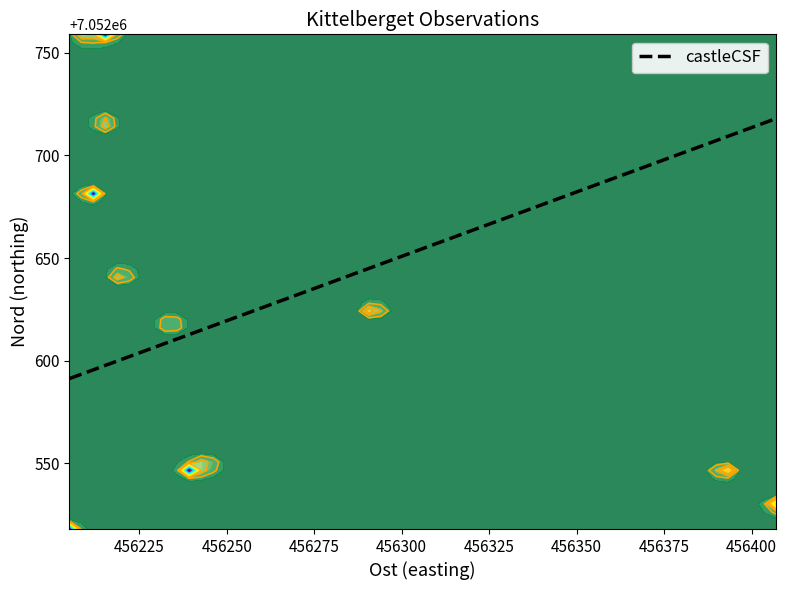

What is the smallest value displayed?

7052591.3